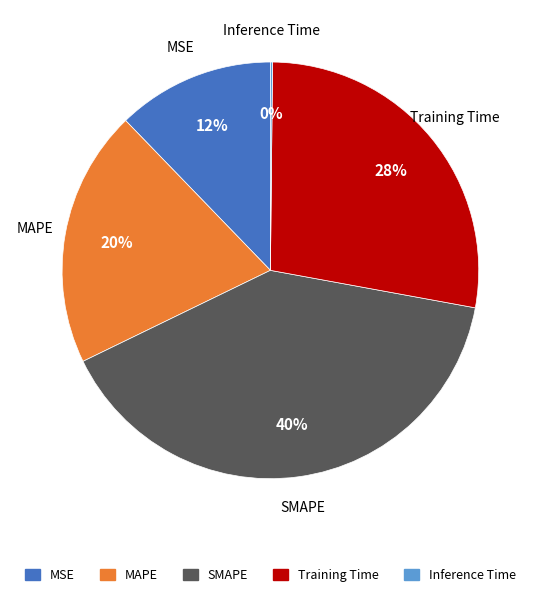

To the nearest percent, what is the difference between the largest and smallest slice percentages?

40%